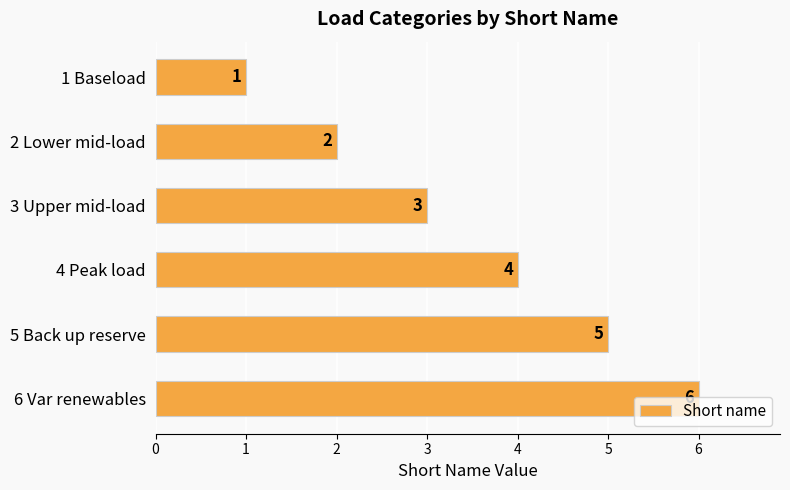

Where is the data nearest to the value 3?

3 Upper mid-load